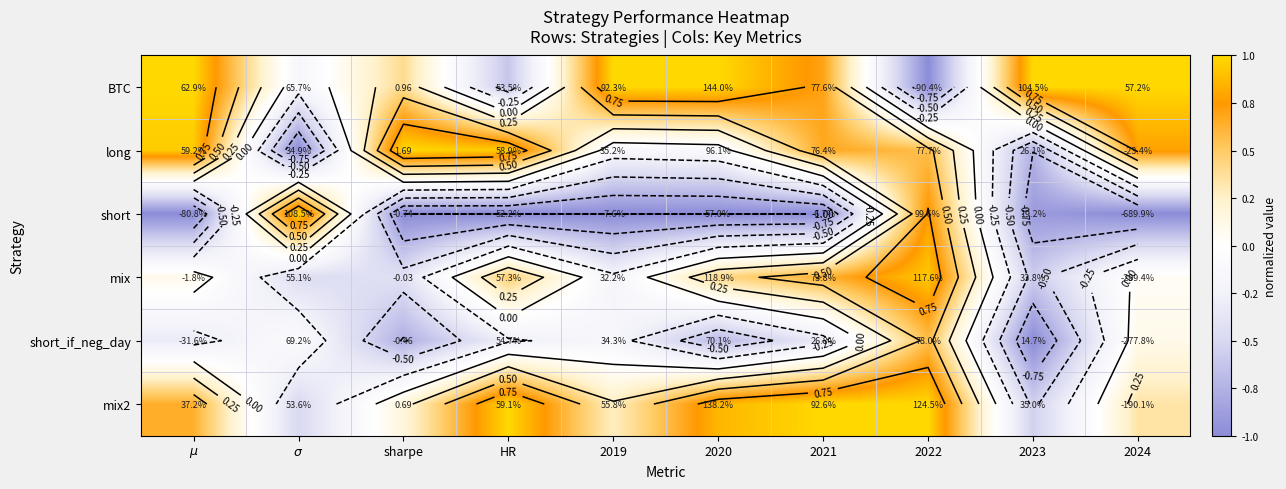

At which category does the chart reach its minimum across all series?

2022